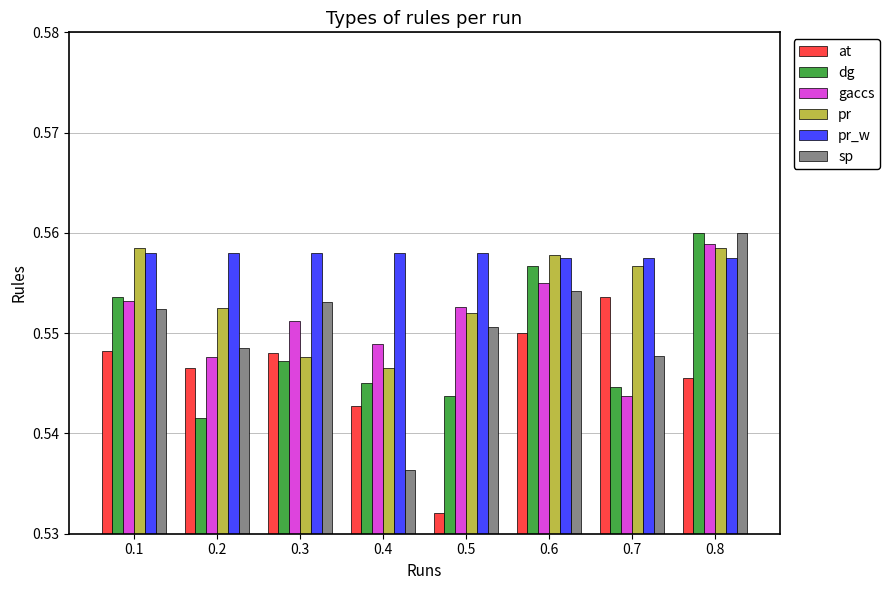

What is the sum of all dg values?

4.4